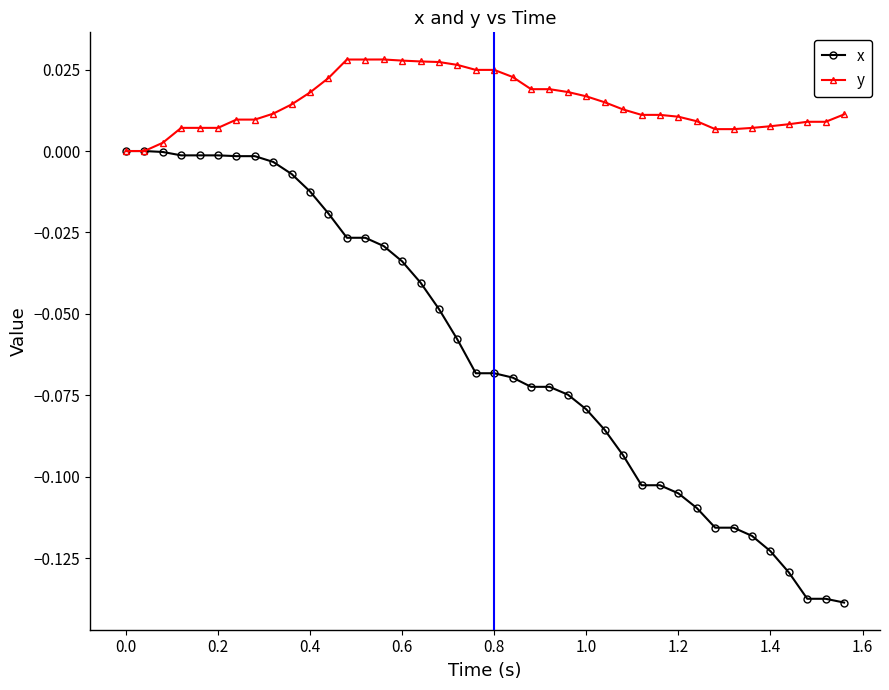

Which series has the widest spread of values?

x